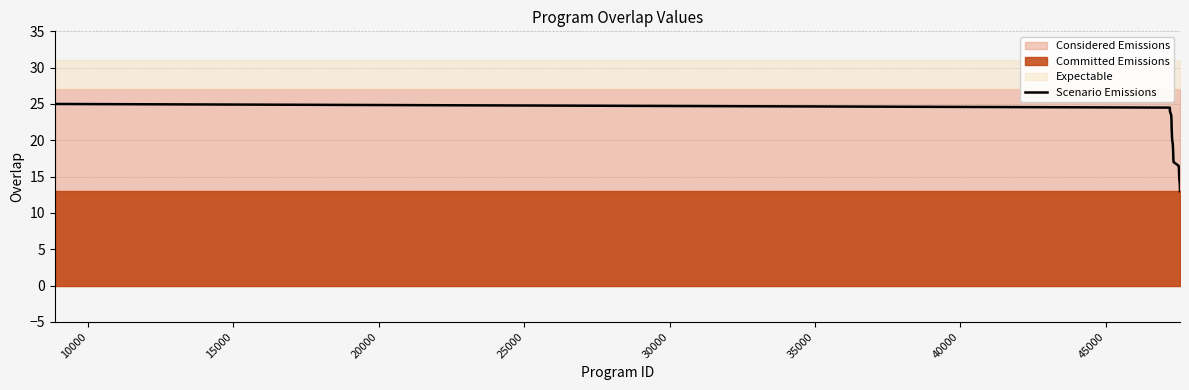

What is the highest value of the Scenario Emissions series?

25.0